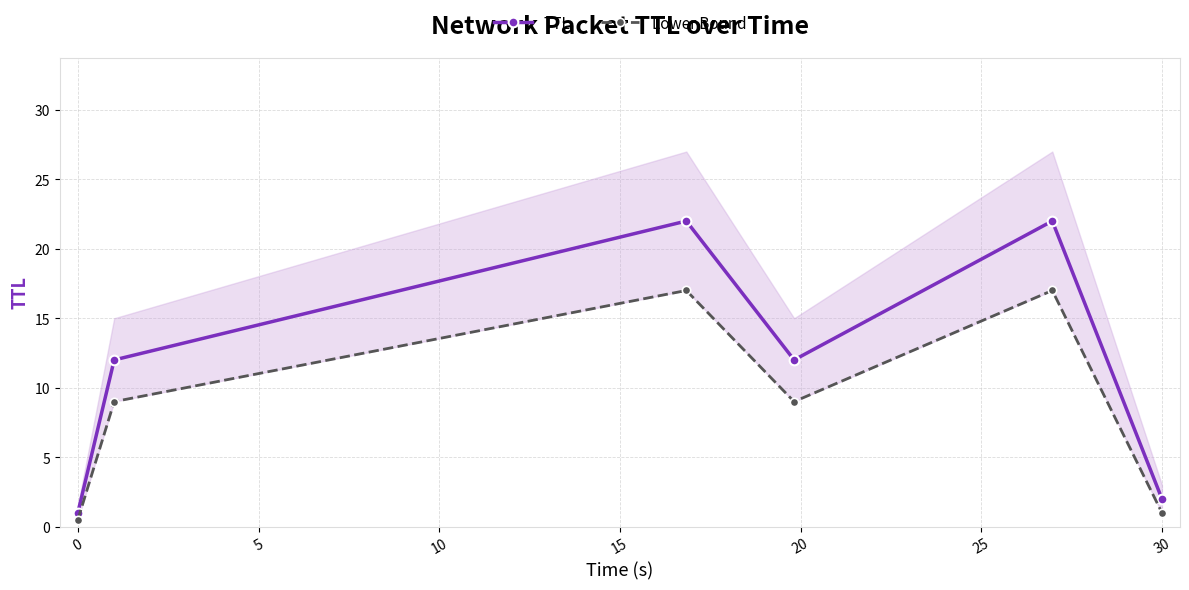

True or false: Lower Bound and TTL intersect in this chart.

False